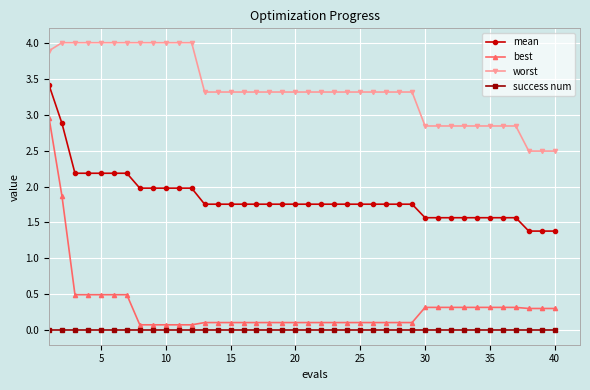

Rank the series by their maximum value, from lowest to highest.

success num, best, mean, worst